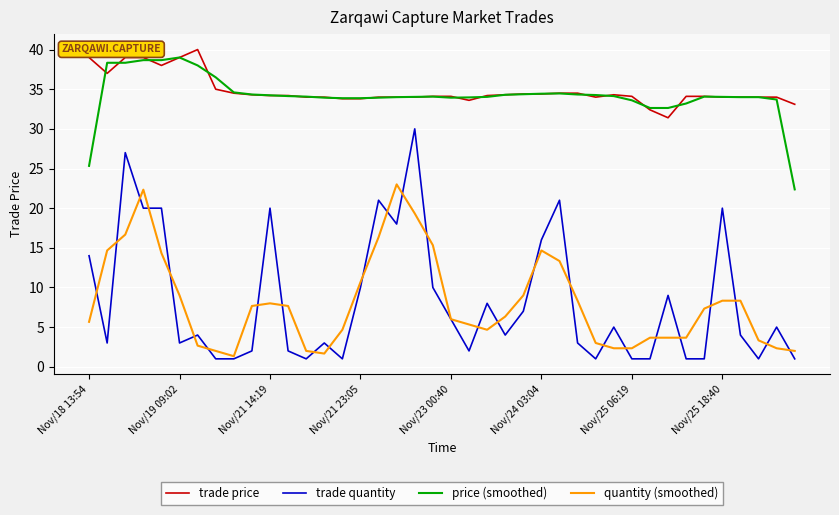

True or false: trade price and trade quantity intersect in this chart.

False